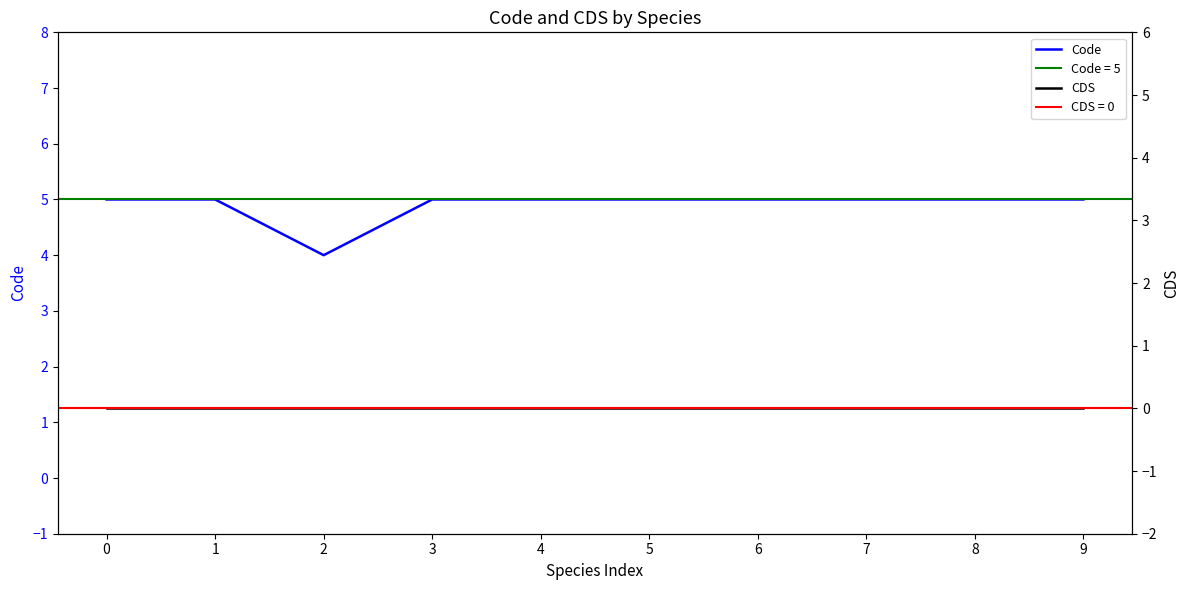

Rank the series by their average value, from lowest to highest.

CDS, Code